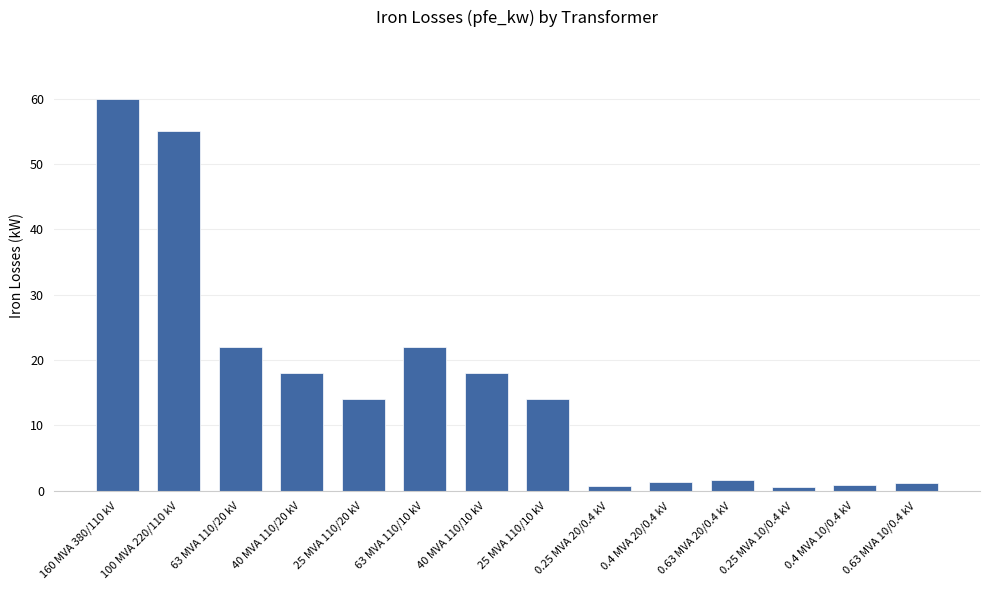

Does the chart contain any negative values?

No